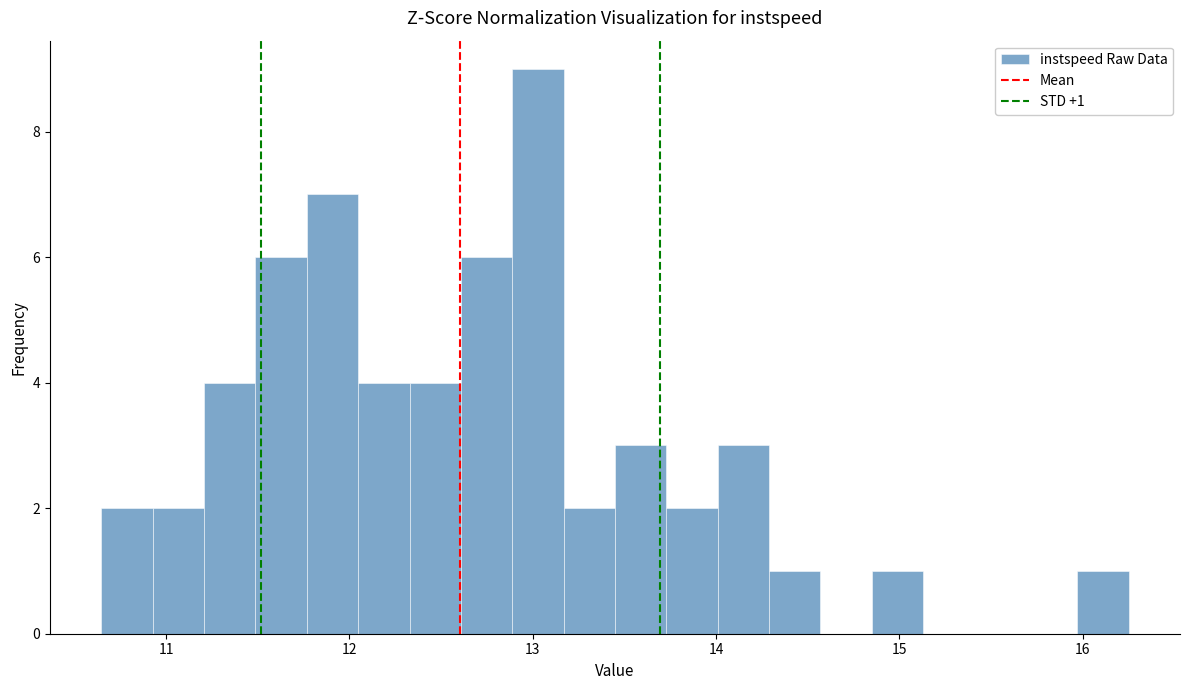

Around what value on the x-axis is the tallest bar? Give the approximate position of its centre, as read against the axis.

13.0